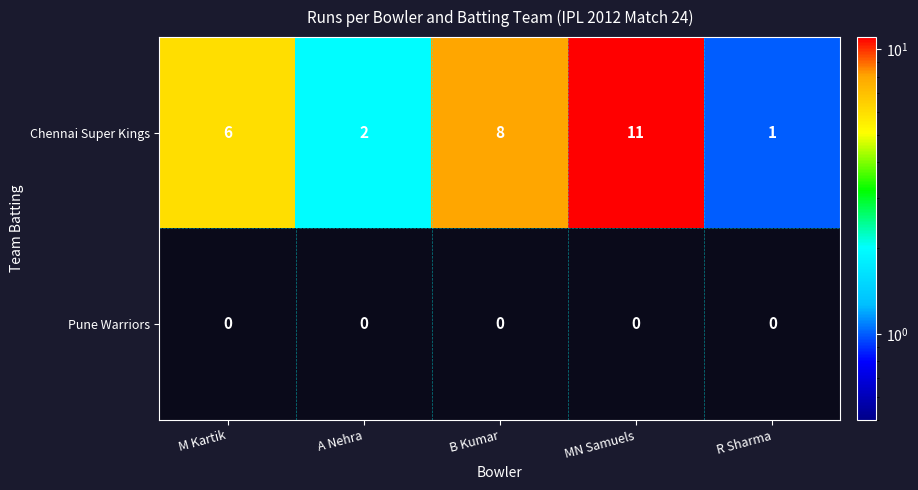

What is the difference between the highest and lowest values at R Sharma?

1